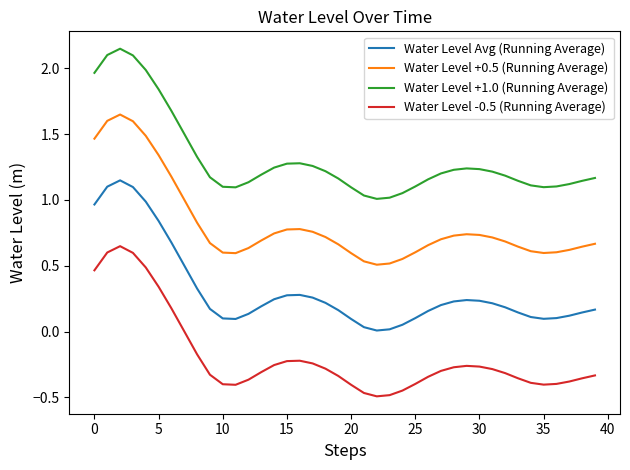

List the series in order of their peak value, lowest first.

Water Level -0.5 (Running Average), Water Level Avg (Running Average), Water Level +0.5 (Running Average), Water Level +1.0 (Running Average)